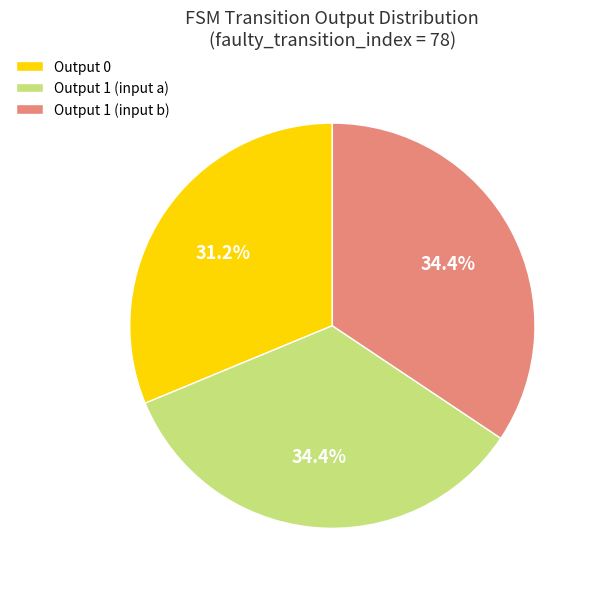

What is the ratio of the value at Output 1 (input a) to the value at Output 1 (input b)?

1.0